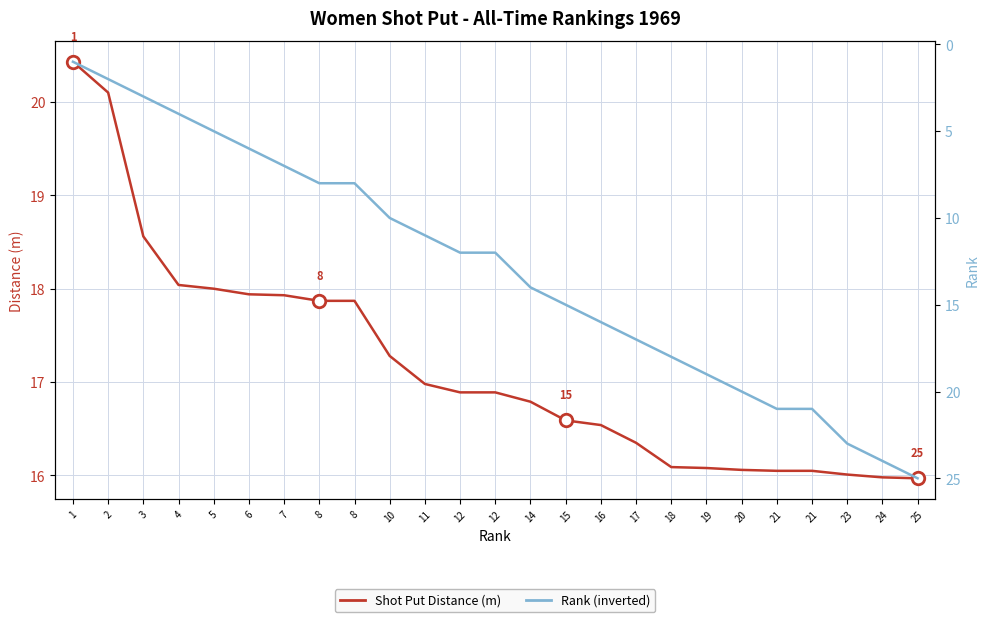

Reading left to right, transcribe all the data shown in this chart.

Shot Put Distance (m): 20.4	20.1	18.6	18.0	18.0	17.9	17.9	17.9	17.9	17.3	17.0	16.9	16.9	16.8	16.6	16.5	16.4	16.1	16.1	16.1	16.1	16.1	16.0	16.0	16.0
Rank: 1.0	2.0	3.0	4.0	5.0	6.0	7.0	8.0	8.0	10.0	11.0	12.0	12.0	14.0	15.0	16.0	17.0	18.0	19.0	20.0	21.0	21.0	23.0	24.0	25.0